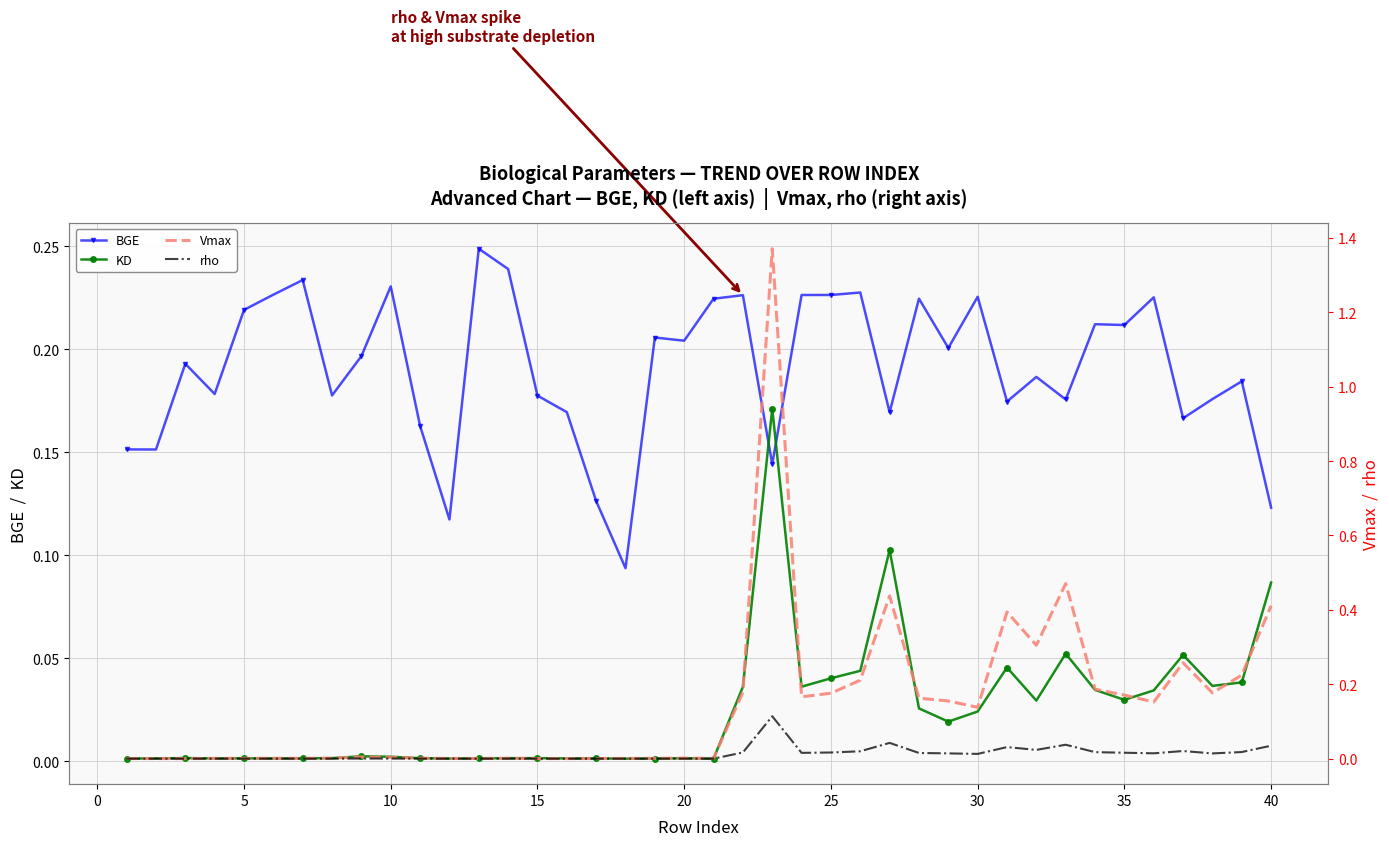

True or false: Vmax and BGE cross at least once.

True